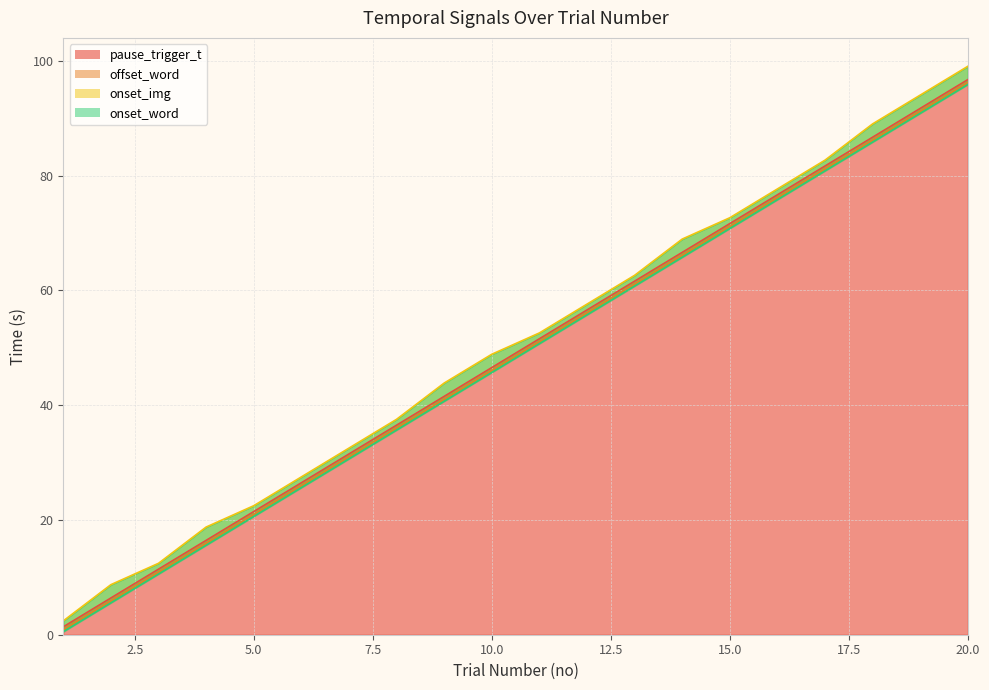

True or false: pause_trigger_t and onset_word intersect in this chart.

False